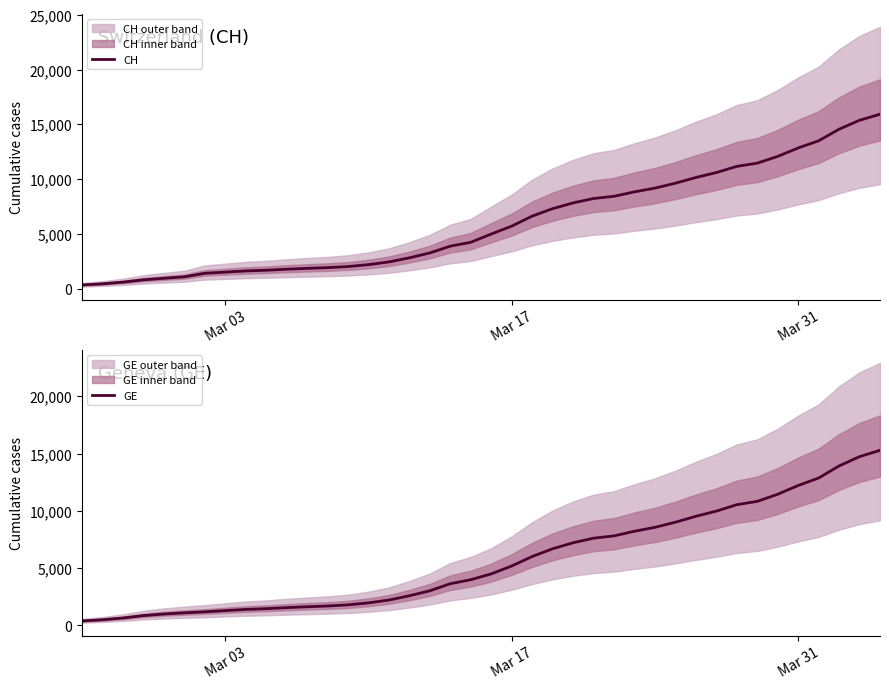

Which series has the widest spread of values?

CH